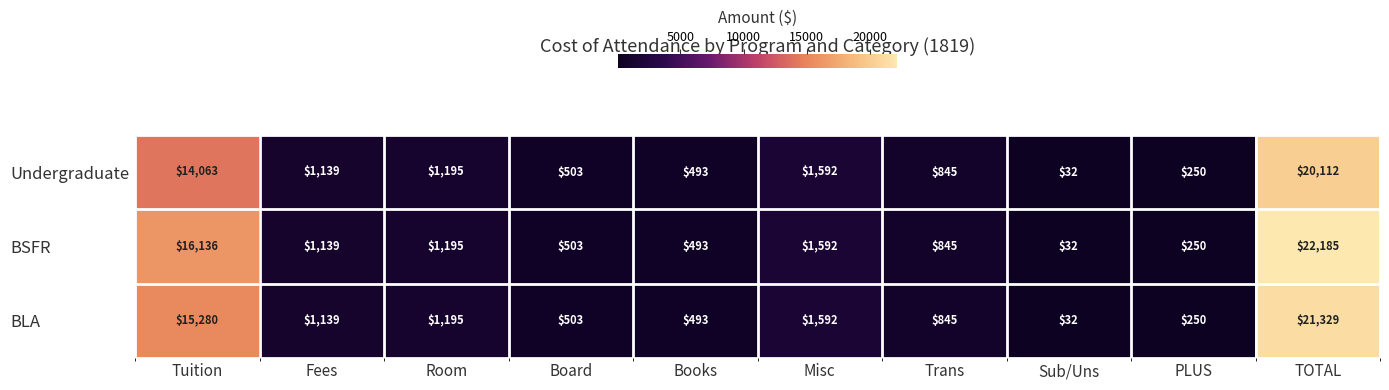

Is it true that Undergraduate equals 1592 at Misc?

True